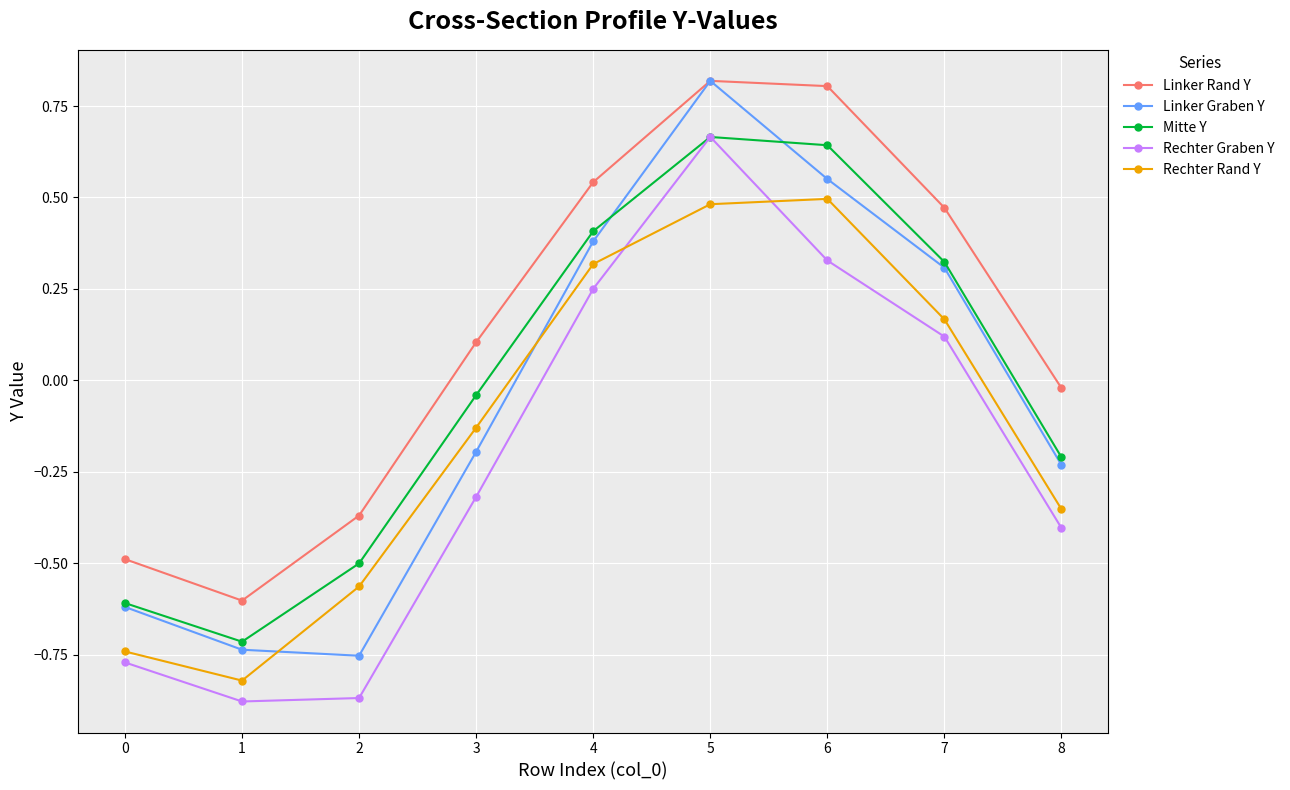

What are all the series names shown in the legend?

Linker Rand Y, Linker Graben Y, Mitte Y, Rechter Graben Y, Rechter Rand Y